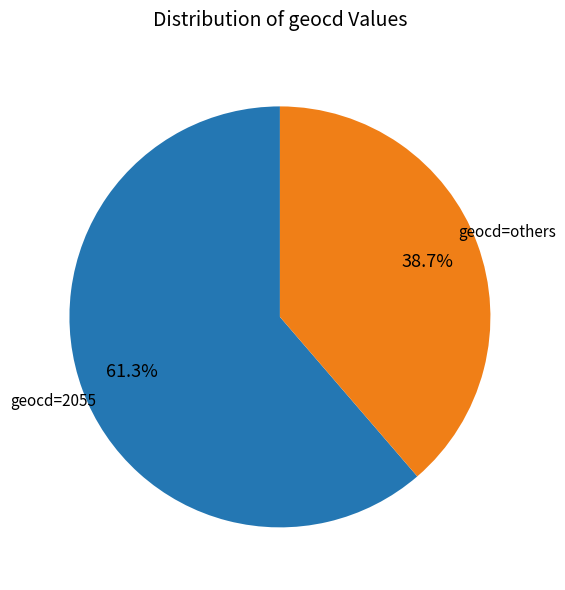

Is there a majority slice in this chart?

Yes